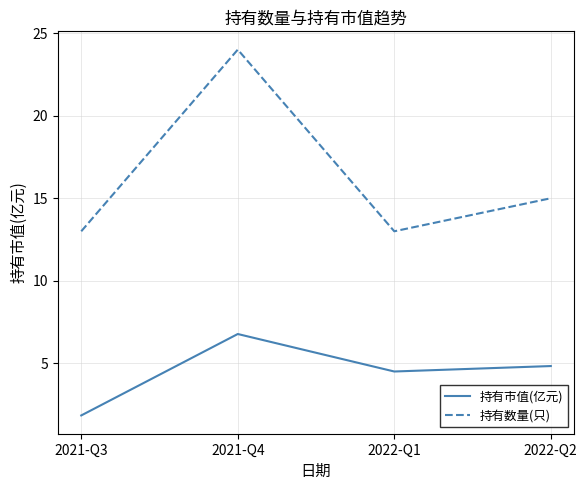

Where does the 持有市值(亿元) series first go above 4?

2021-Q4